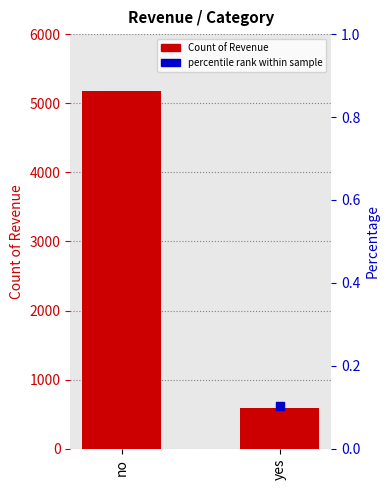

Which has a higher value, yes or no?

no